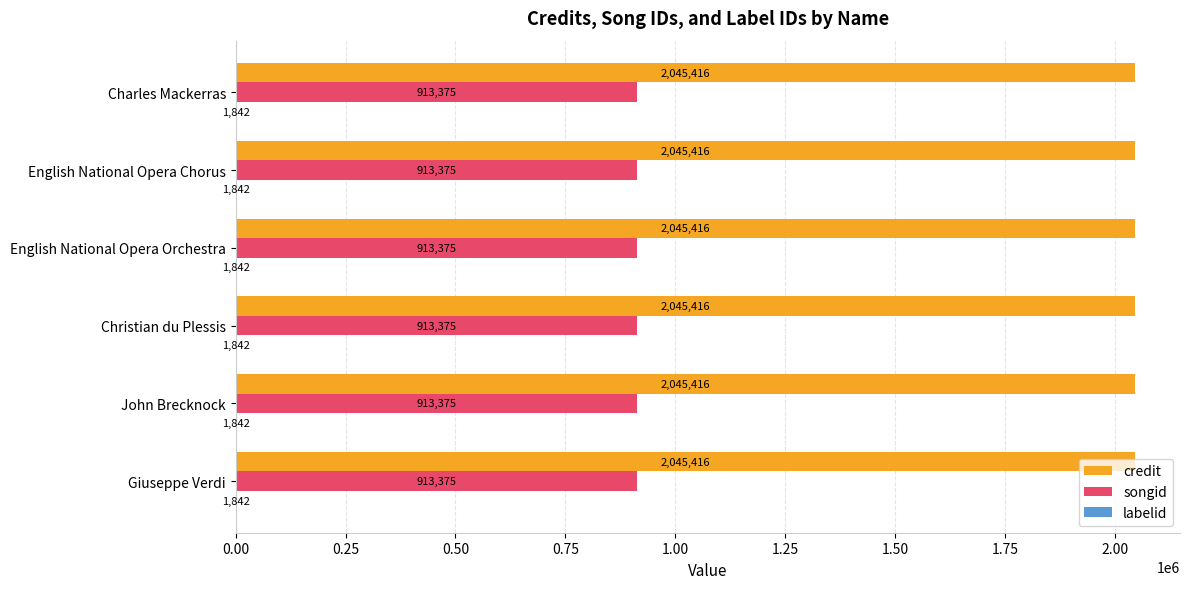

True or false: credit has a value of 2045416 at Christian du Plessis.

True